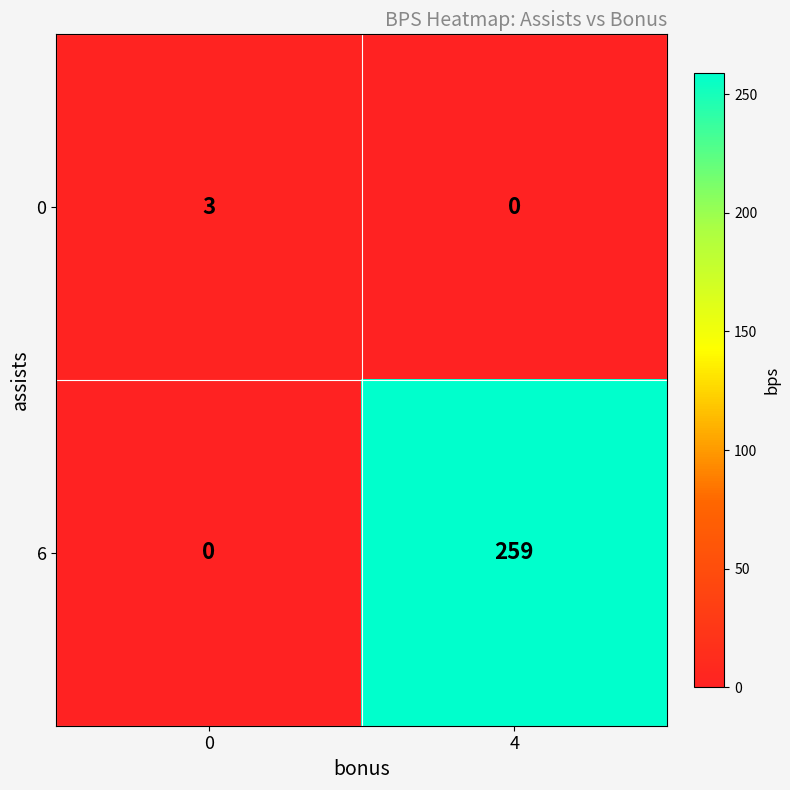

Rank the series at 0 from lowest to highest value.

6, 0